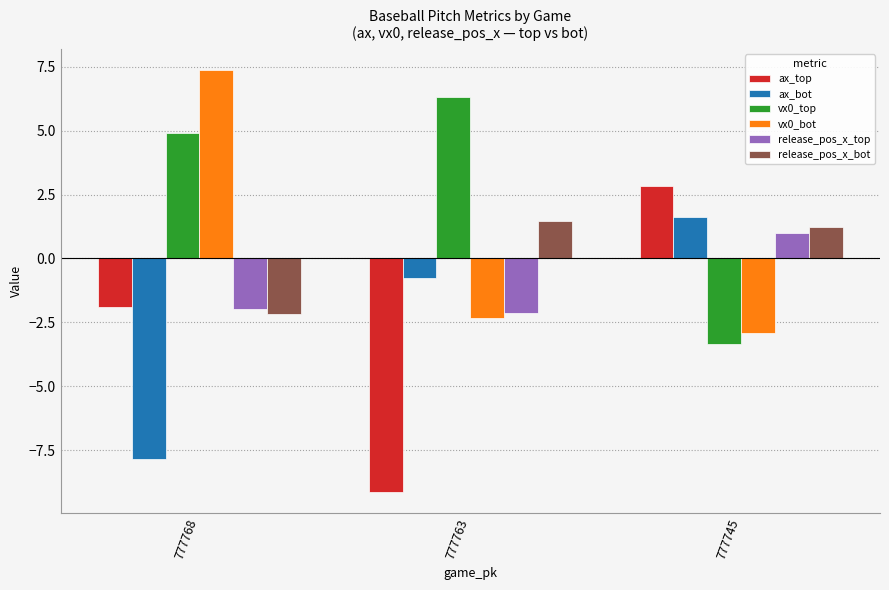

Rank the series at 777745 from lowest to highest value.

vx0_top, vx0_bot, release_pos_x_top, release_pos_x_bot, ax_bot, ax_top